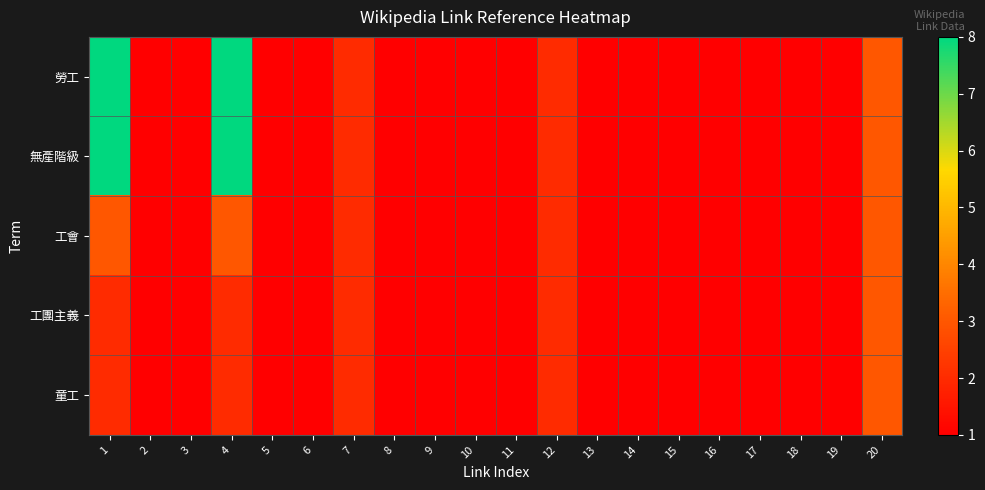

Reading left to right, what are all the values shown in this chart?

勞工: 1=8	2=1	3=1	4=8	5=1	6=1	7=2	8=1	9=1	10=1	11=1	12=2	13=1	14=1	15=1	16=1	17=1	18=1	19=1	20=3
無產階級: 1=8	2=1	3=1	4=8	5=1	6=1	7=2	8=1	9=1	10=1	11=1	12=2	13=1	14=1	15=1	16=1	17=1	18=1	19=1	20=3
工會: 1=3	2=1	3=1	4=3	5=1	6=1	7=2	8=1	9=1	10=1	11=1	12=2	13=1	14=1	15=1	16=1	17=1	18=1	19=1	20=3
工團主義: 1=2	2=1	3=1	4=2	5=1	6=1	7=2	8=1	9=1	10=1	11=1	12=2	13=1	14=1	15=1	16=1	17=1	18=1	19=1	20=3
童工: 1=2	2=1	3=1	4=2	5=1	6=1	7=2	8=1	9=1	10=1	11=1	12=2	13=1	14=1	15=1	16=1	17=1	18=1	19=1	20=3